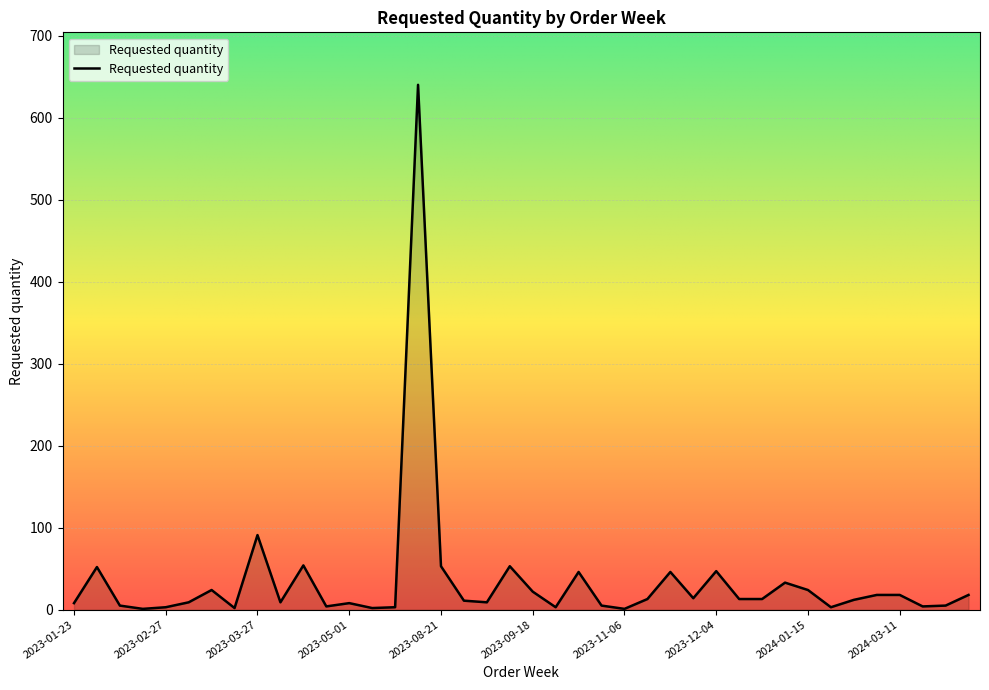

What is the difference between the maximum and minimum values?

639